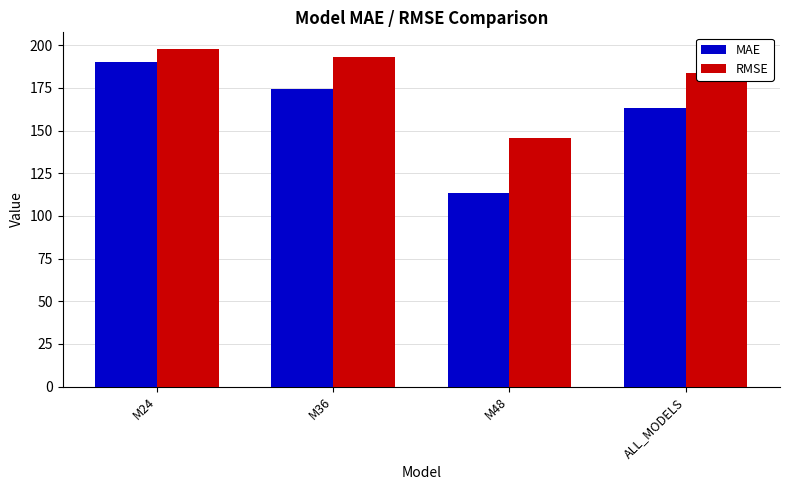

True or false: RMSE has a value of 145.6 at M48.

True